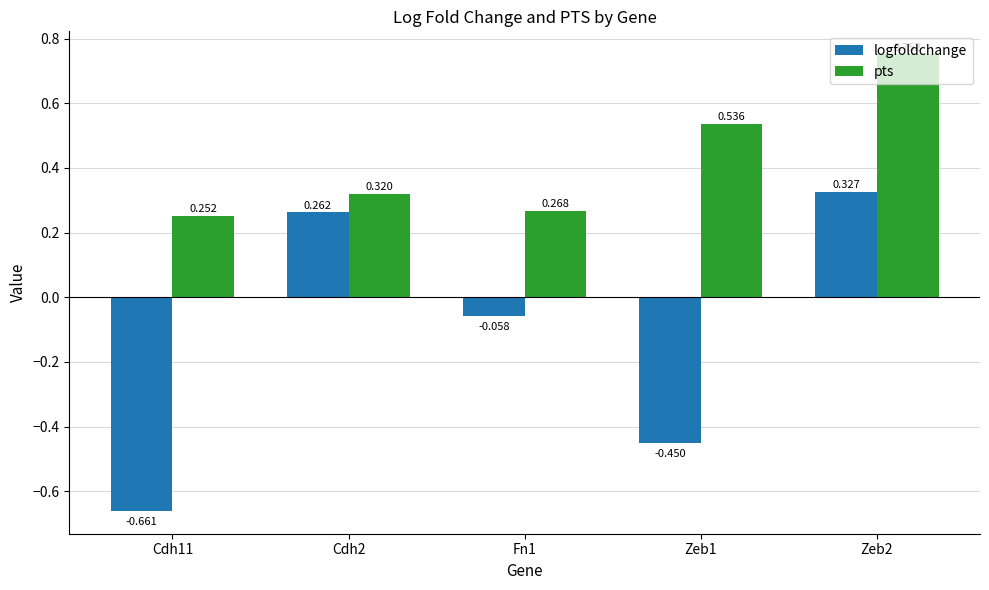

At which category is the sum across all series the highest?

Zeb2